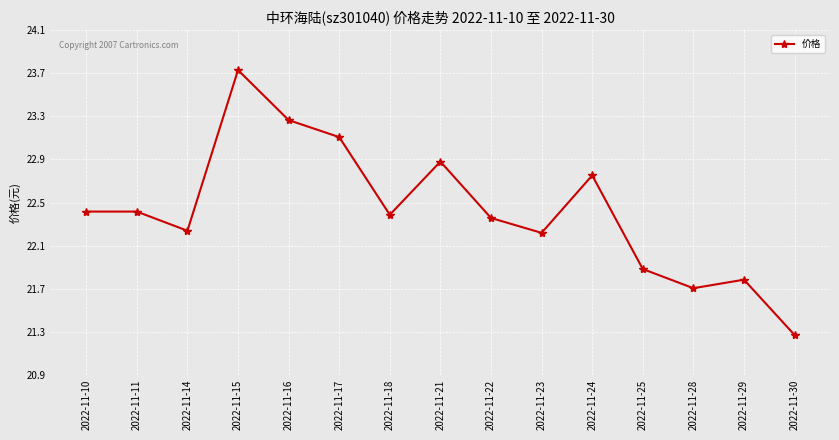

How many data points are above 22?

11